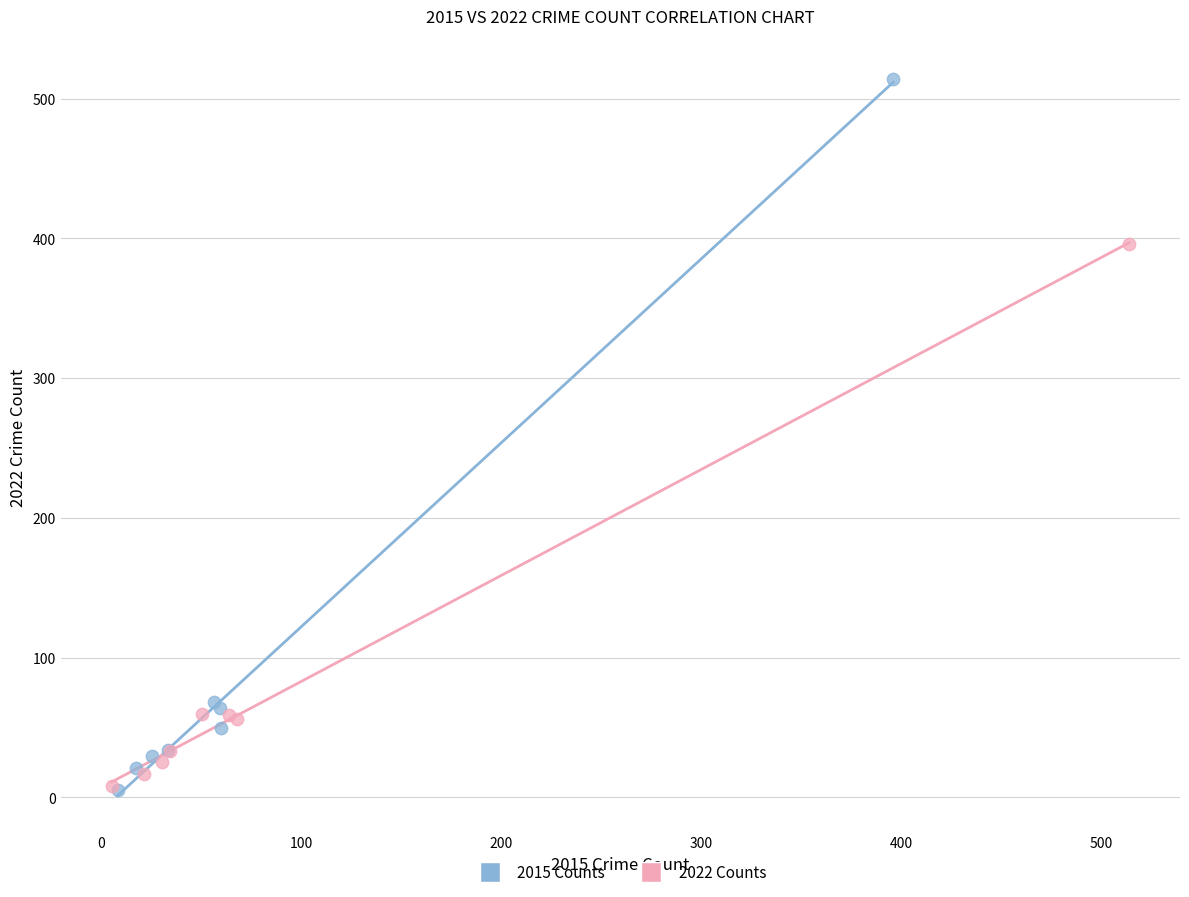

Which series has the largest Y range (max minus min)?

2015 Counts